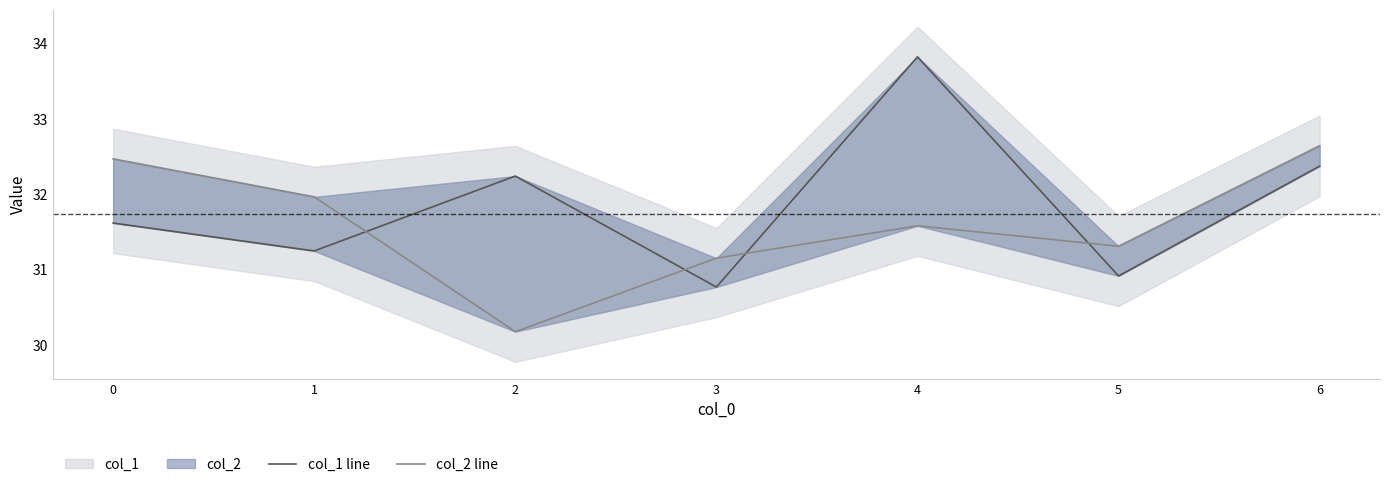

The col_1 line series shows 31.6 at 0. True or false?

True